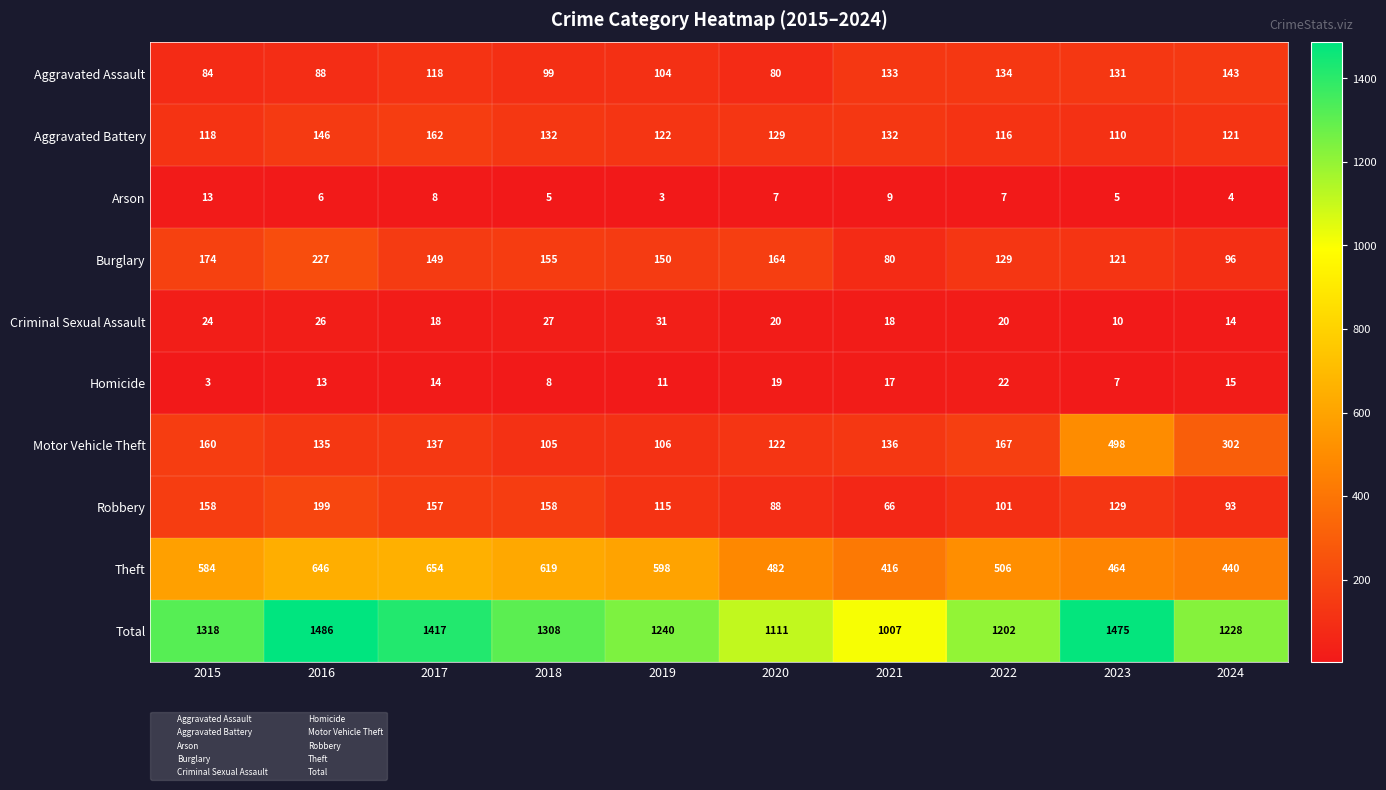

The value of Burglary at 2016 is 364. True or false?

False